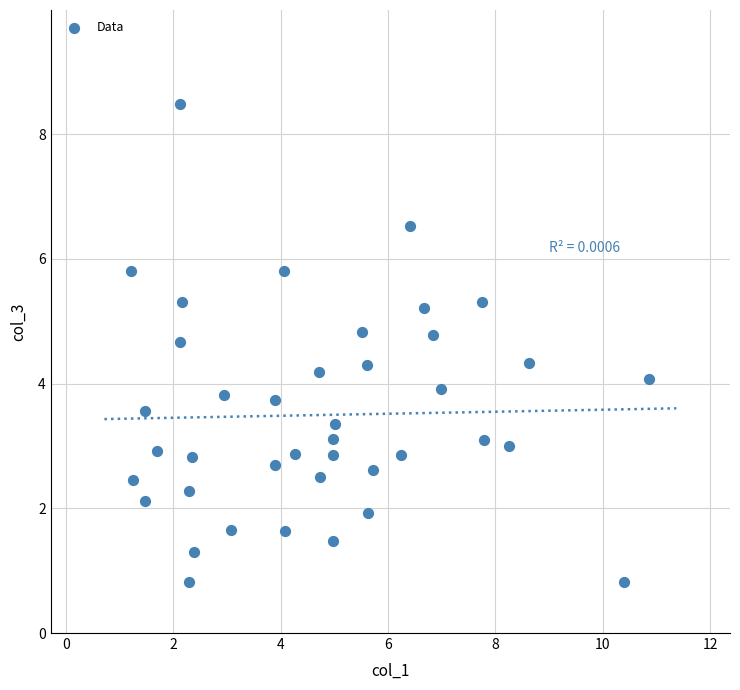

What is the range of X values (max minus min)?

9.6